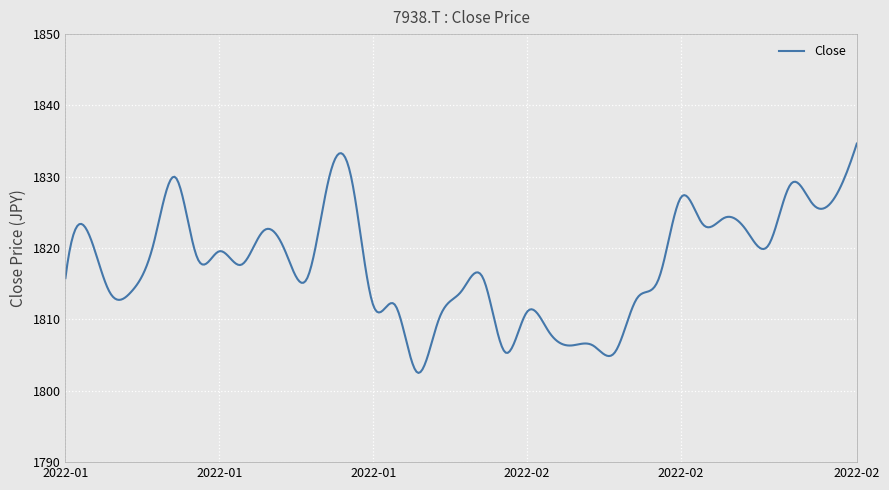

What is the difference between the maximum and minimum values?

32.1